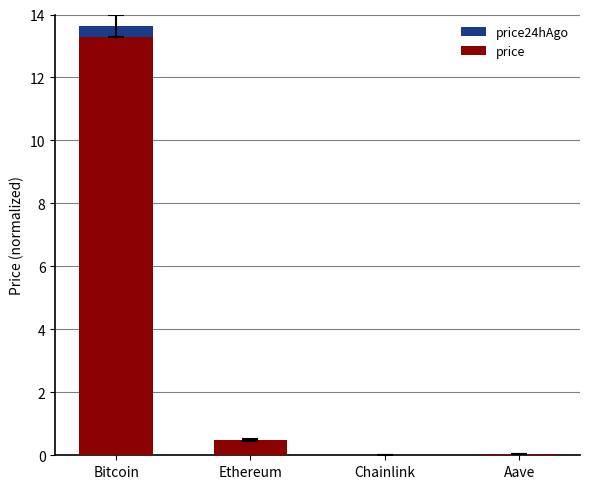

Reading left to right, transcribe all the data shown in this chart.

price24hAgo: 13.6	0.5	0.0	0.0
price: 13.3	0.5	0.0	0.0